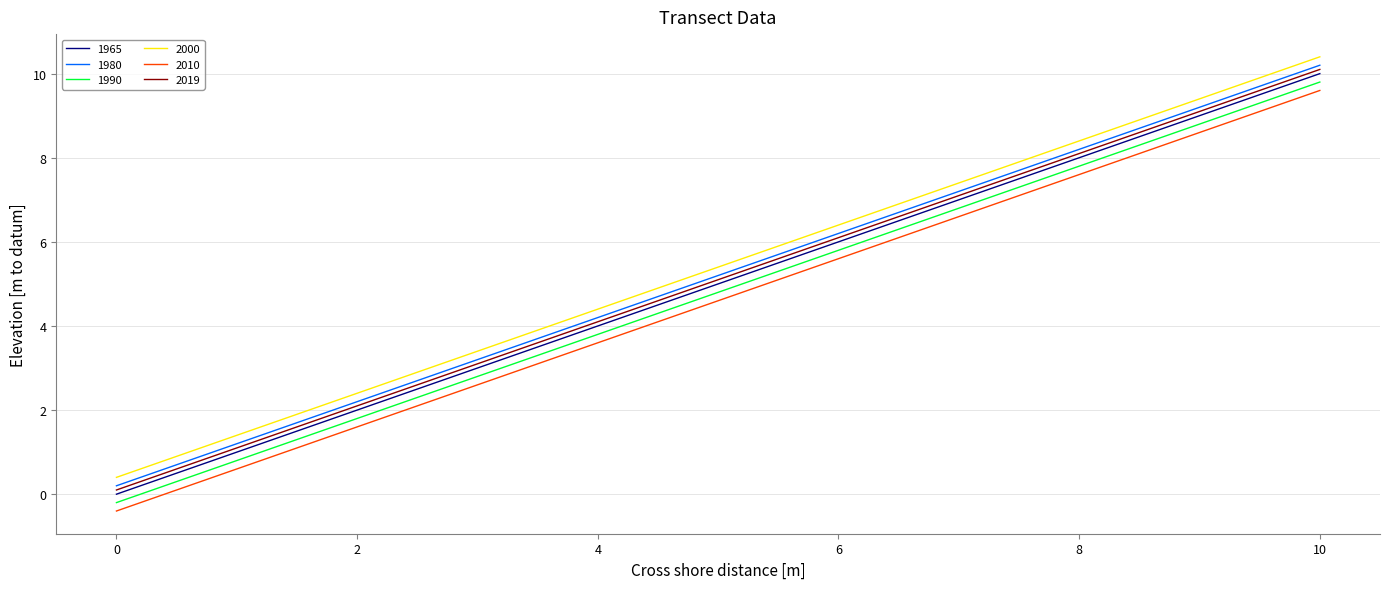

What is the minimum value shown in the chart?

-0.4